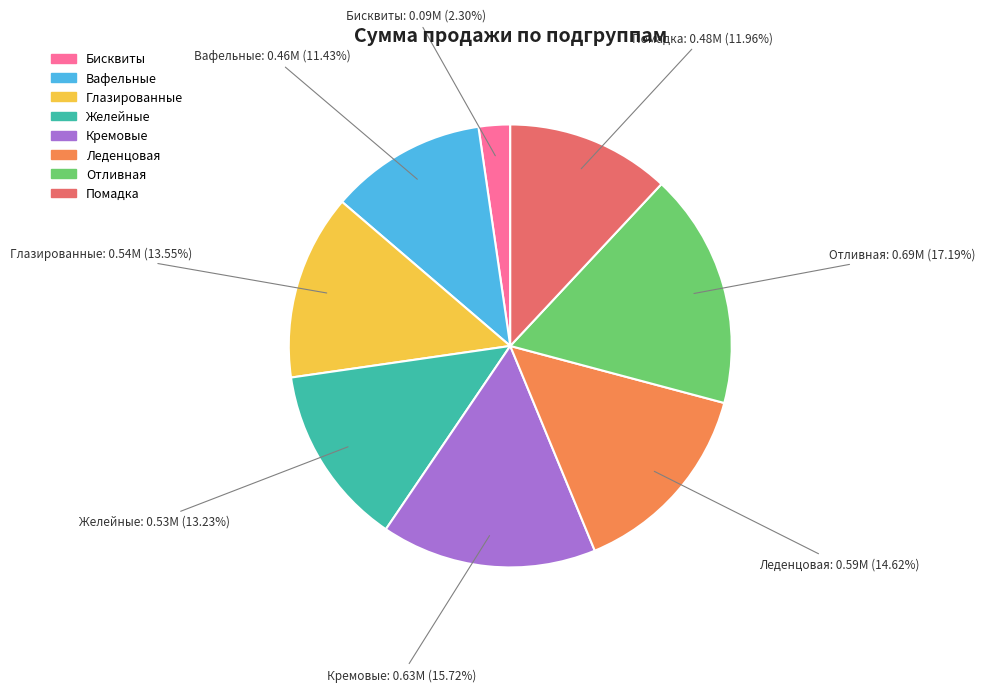

To the nearest percent, what percentage of the pie is Отливная?

17%